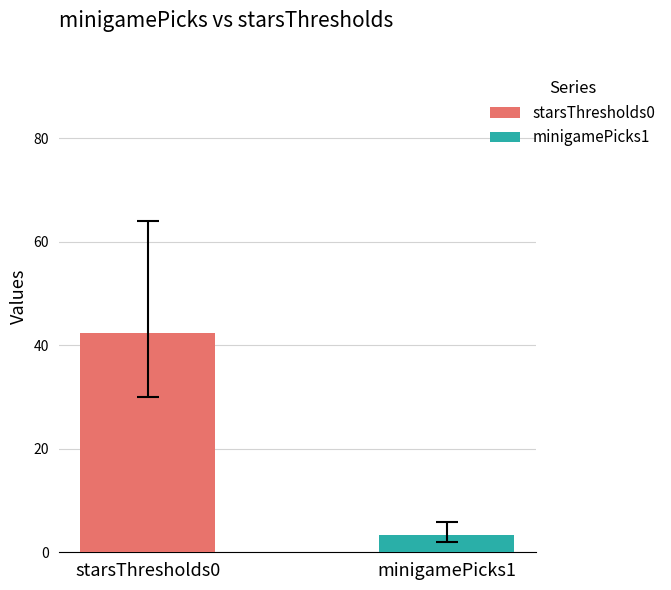

Which series has the widest spread of values?

starsThresholds0